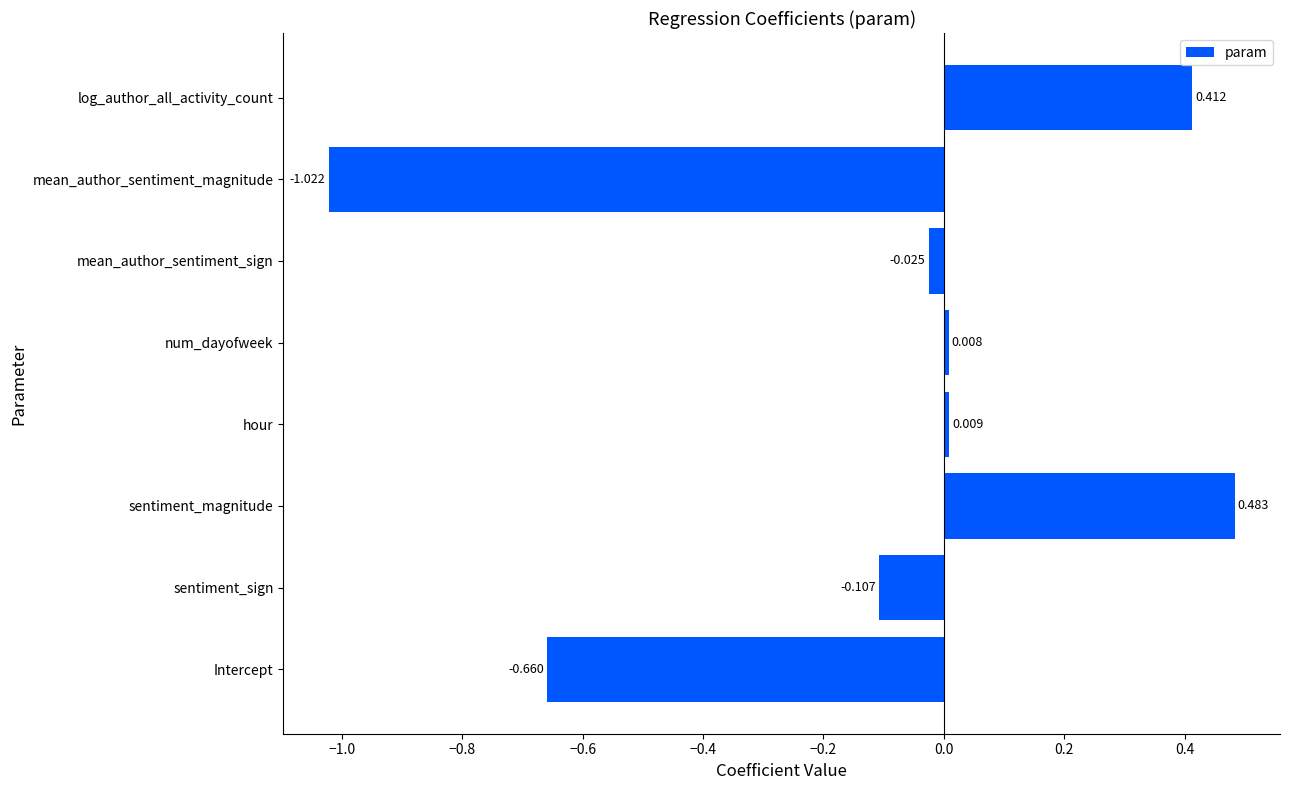

List the labels in order of value, smallest first.

mean_author_sentiment_magnitude, Intercept, sentiment_sign, mean_author_sentiment_sign, num_dayofweek, hour, log_author_all_activity_count, sentiment_magnitude